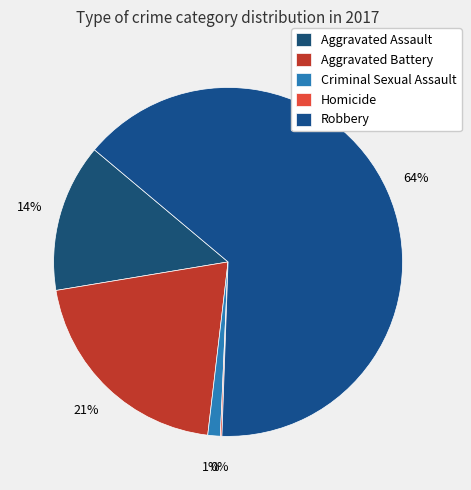

Combined, do Homicide and Robbery account for over 50%?

Yes